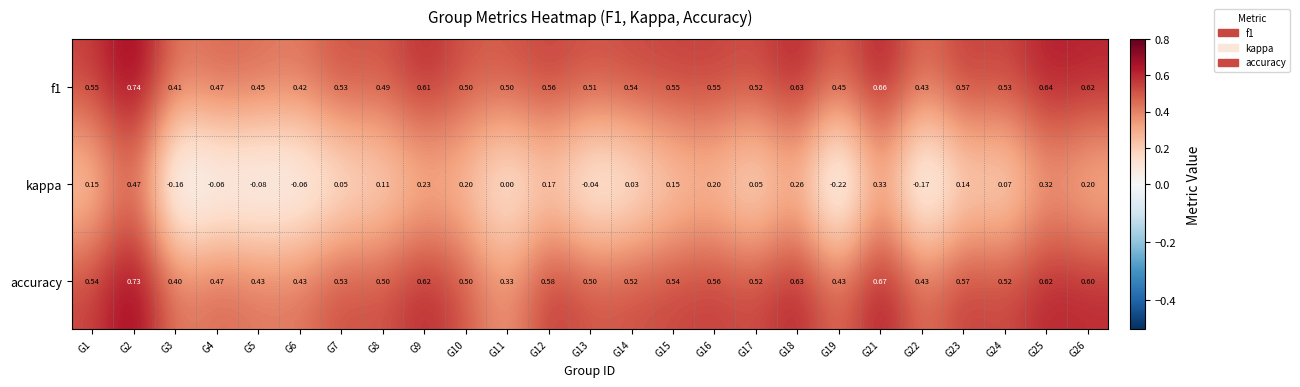

Count the number of categories in the chart.

25